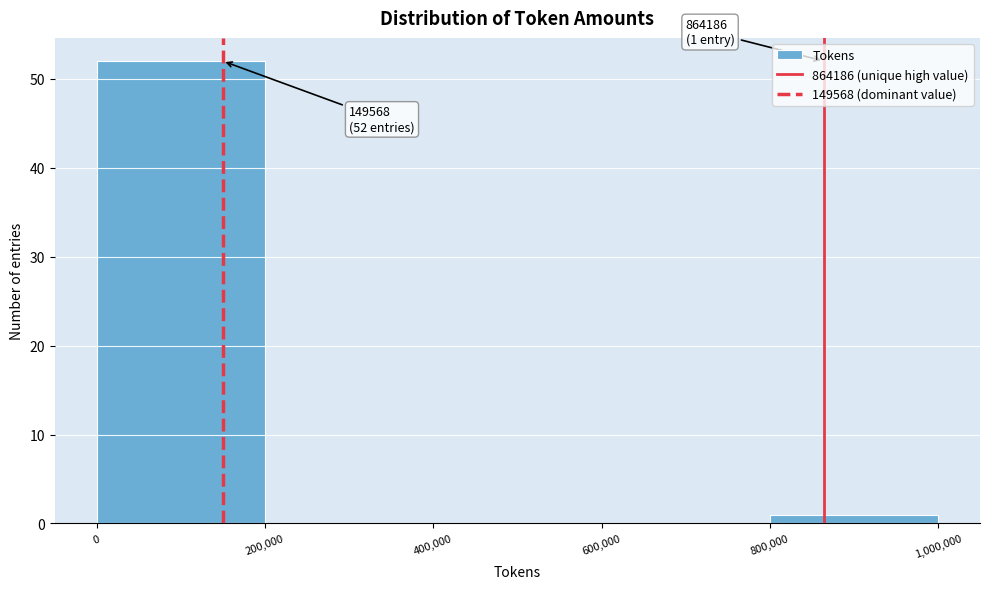

Which range on the x-axis has the tallest bar?

0 to 200,000